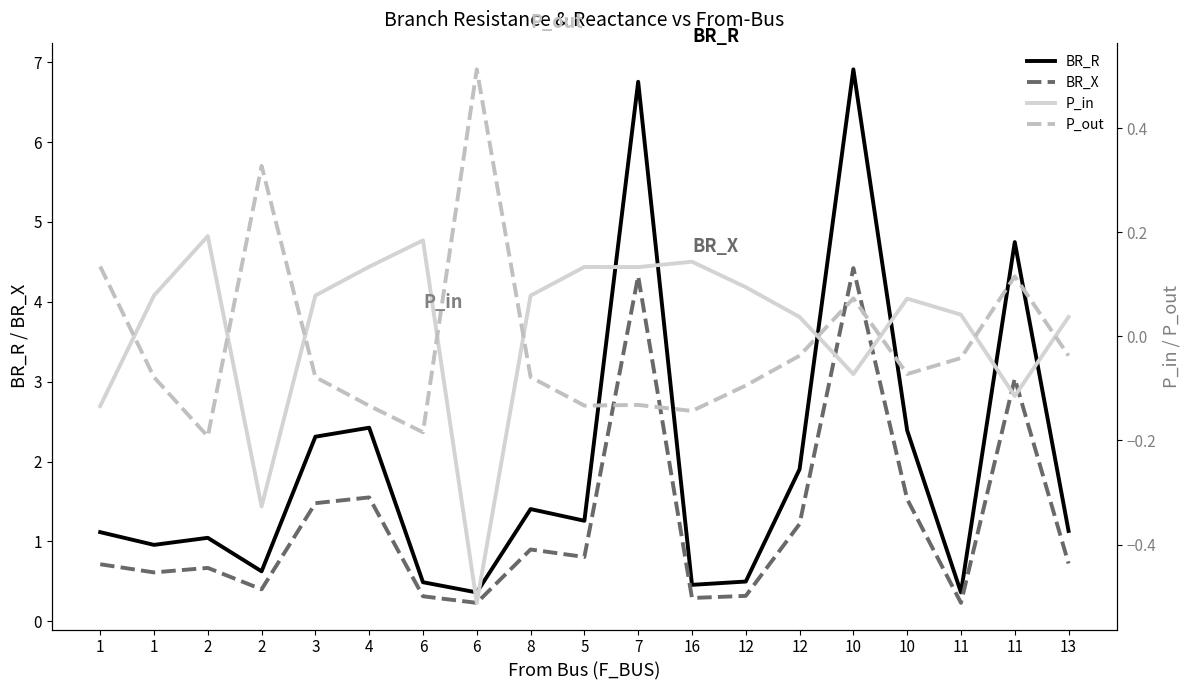

What is the label of the 10th point from the right?

5